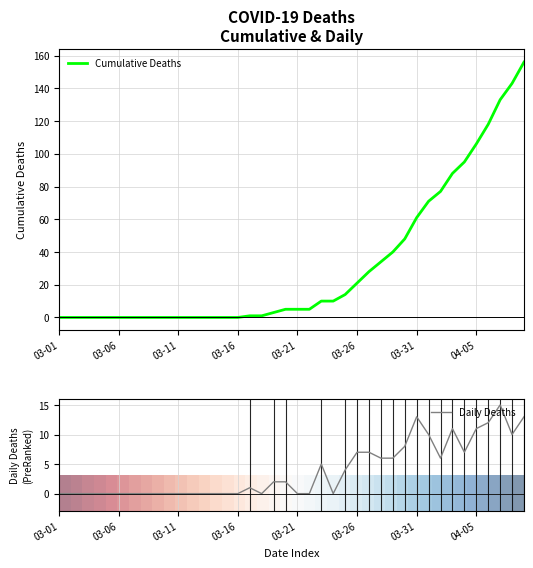

The value of Daily Deaths at 03-26 is 7. True or false?

True